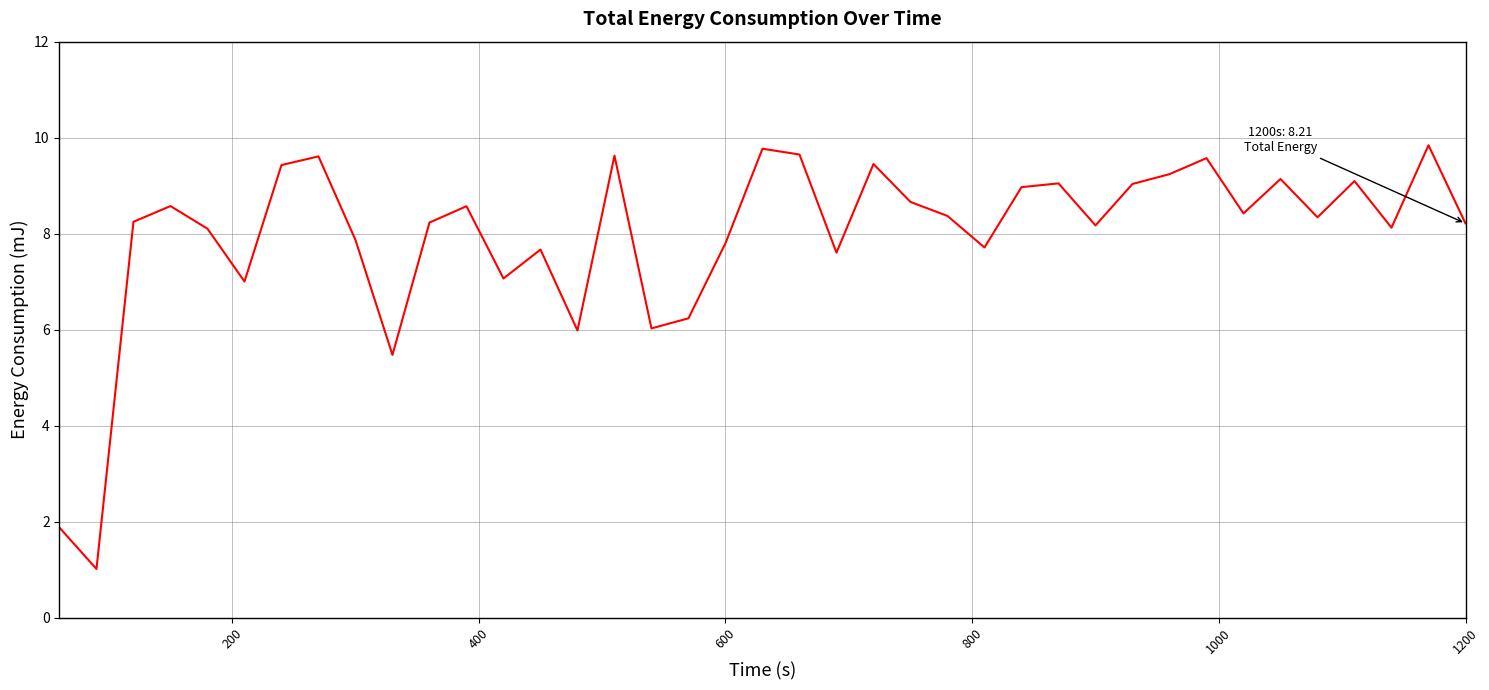

What is the maximum value shown in the chart?

9.8